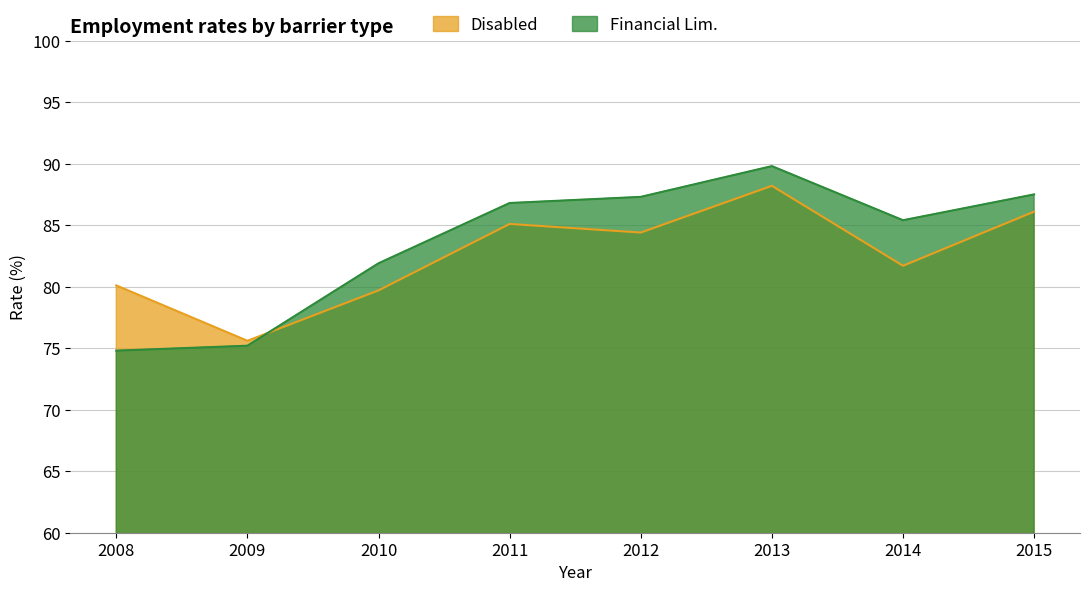

How many data points does each series have?

8